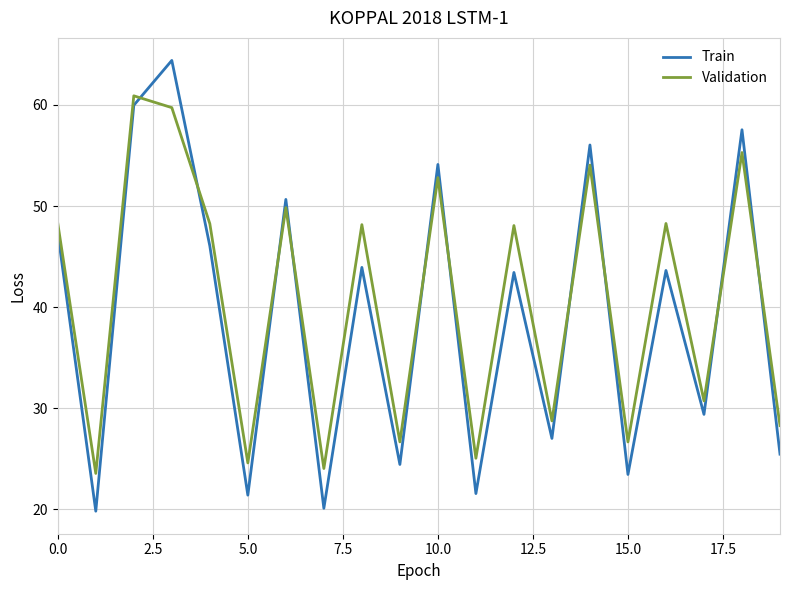

What is the maximum value for Validation?

60.9